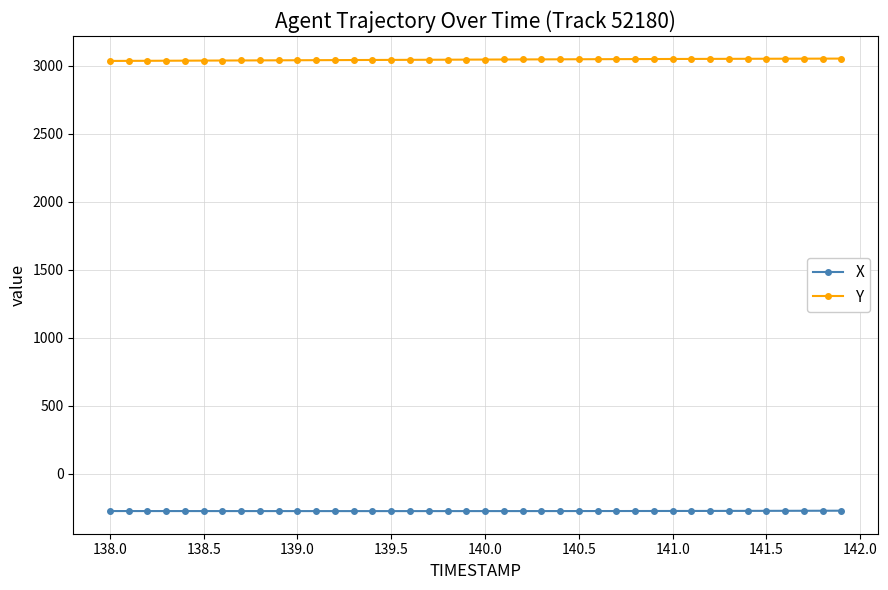

True or false: X and Y cross at least once.

False